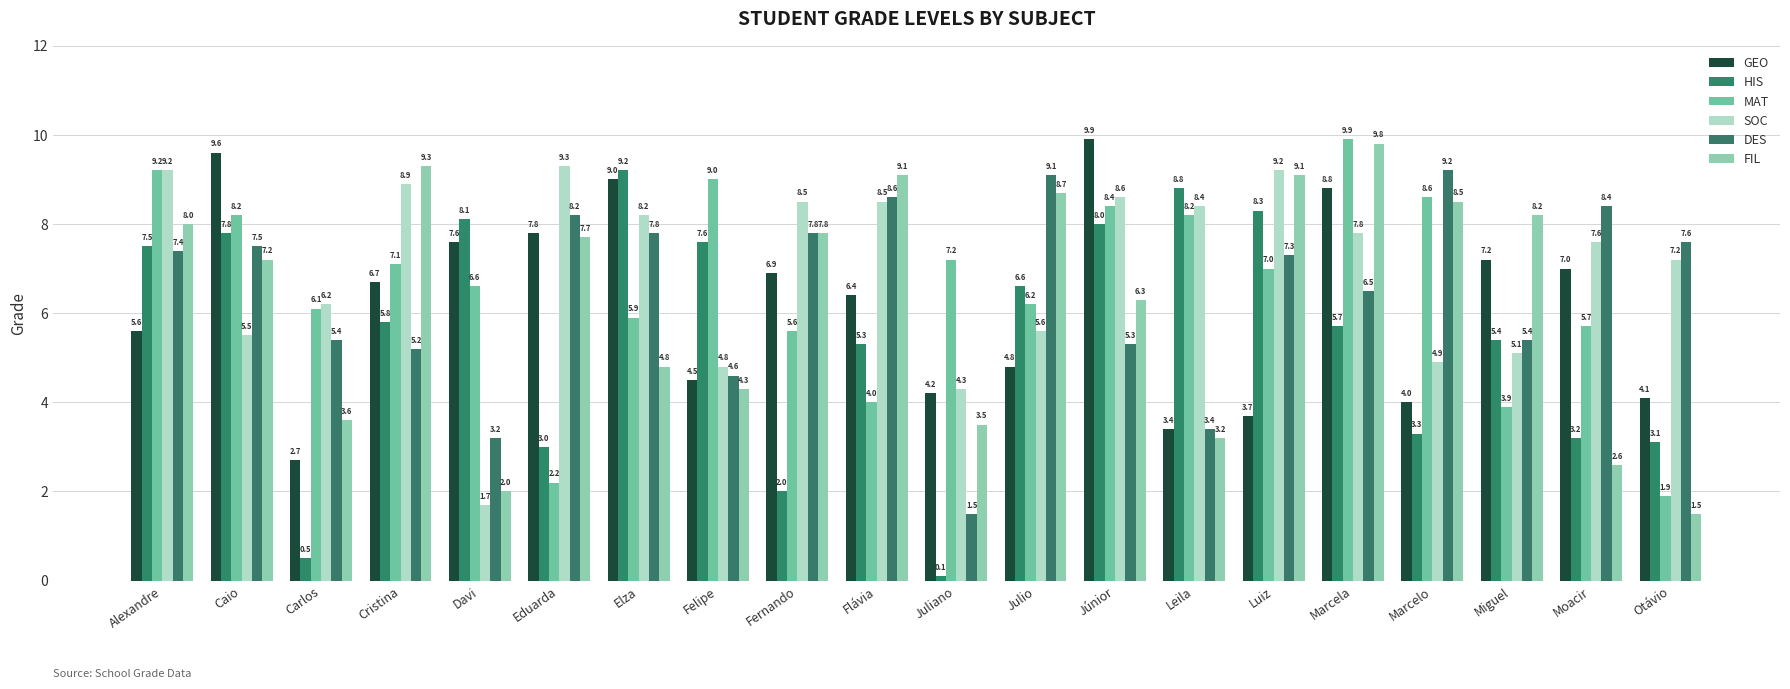

Read the HIS value at Alexandre.

7.5